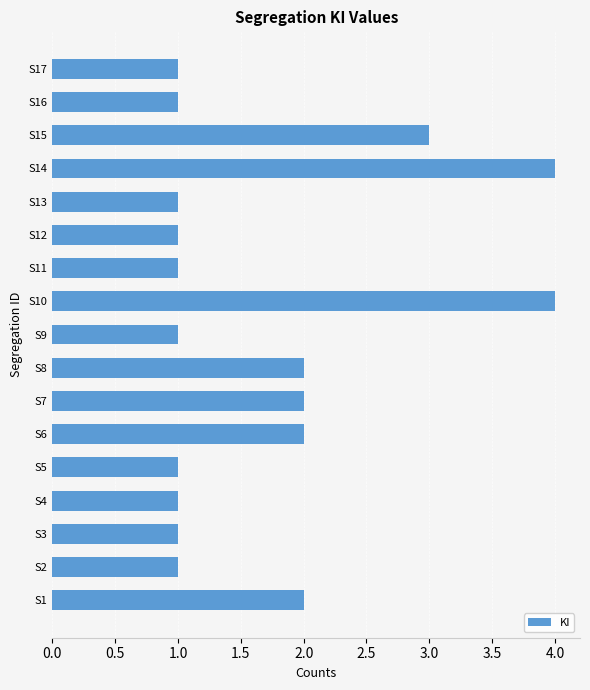

How many bars are there in total?

17